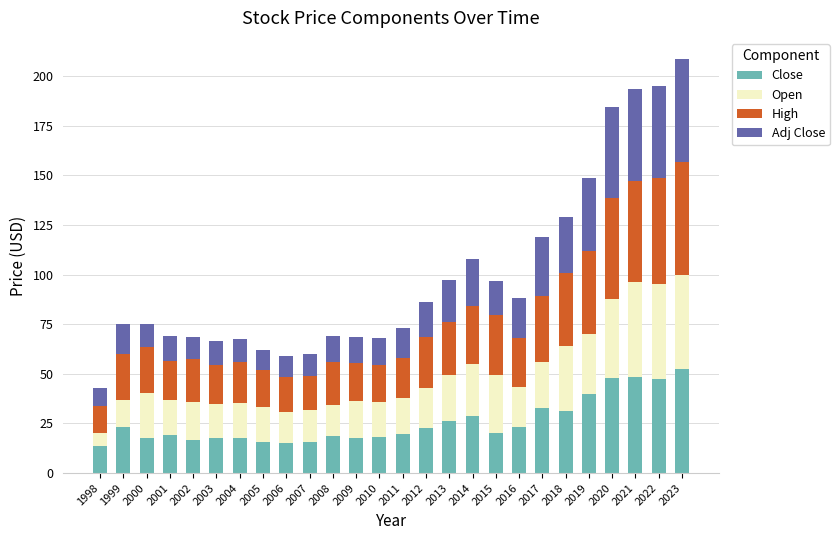

Is it true that Close equals 48.2 at 2021?

True